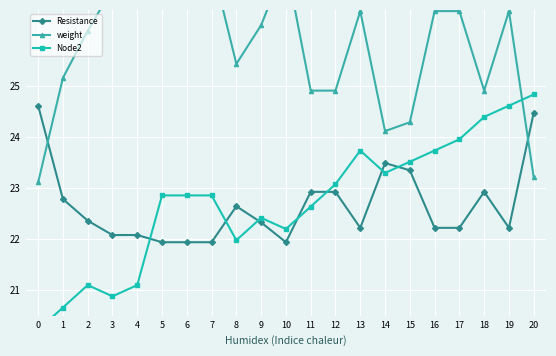

Reading left to right, list all the values displayed in this chart.

Resistance: 24.6	22.8	22.4	22.1	22.1	21.9	21.9	21.9	22.6	22.3	21.9	22.9	22.9	22.2	23.5	23.4	22.2	22.2	22.9	22.2	24.5
weight: 23.1	25.2	26.1	26.9	26.9	27.4	27.4	27.4	25.4	26.2	27.4	24.9	24.9	26.5	24.1	24.3	26.5	26.5	24.9	26.5	23.2
Node2: 20.2	20.7	21.1	20.9	21.1	22.9	22.9	22.9	22.0	22.4	22.2	22.6	23.1	23.7	23.3	23.5	23.7	24.0	24.4	24.6	24.8